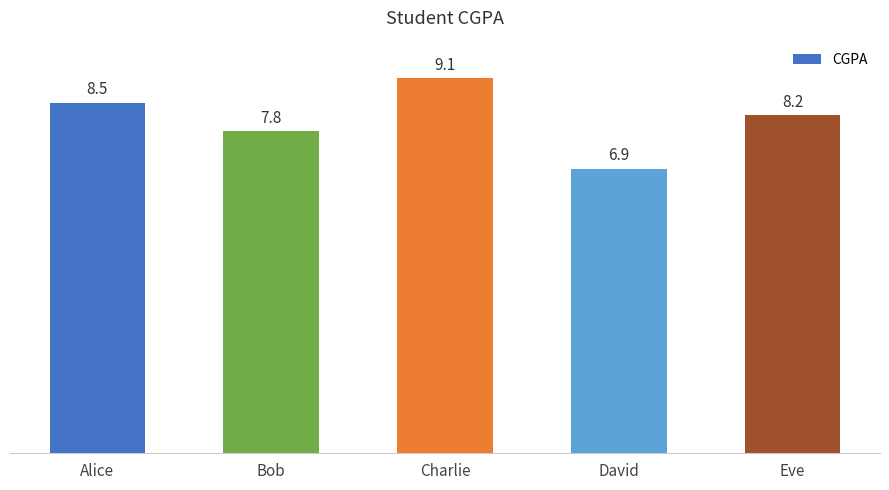

The value at Bob is 7.8. True or false?

True